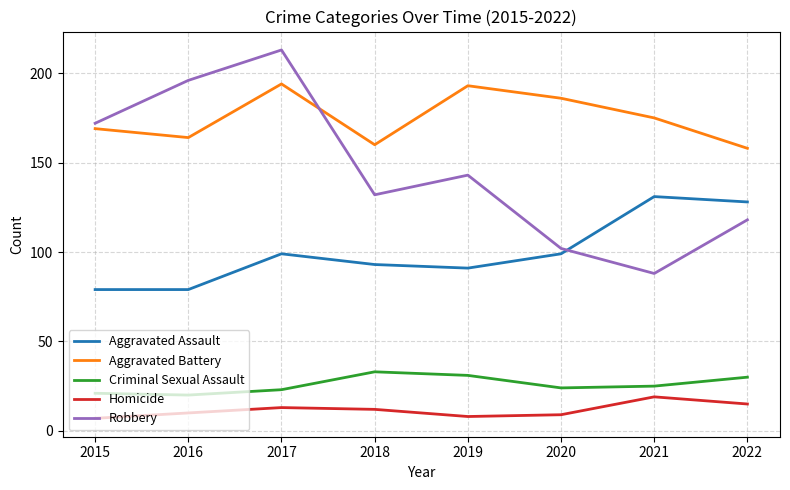

What is the maximum value shown in the chart?

213